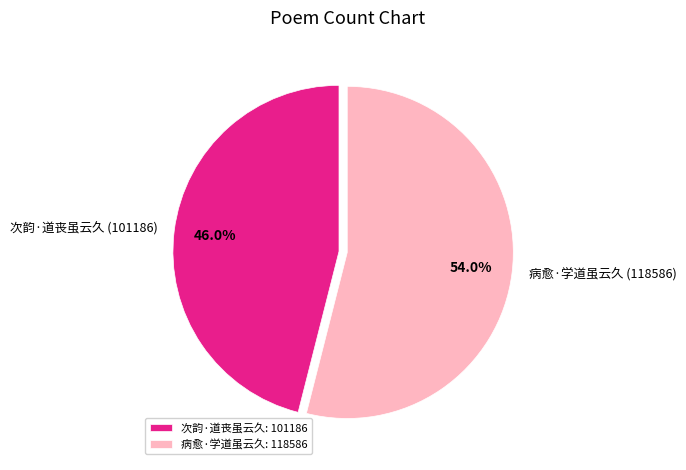

What percentage is the 次韵·道丧虽云久 slice, to the nearest percent?

46%